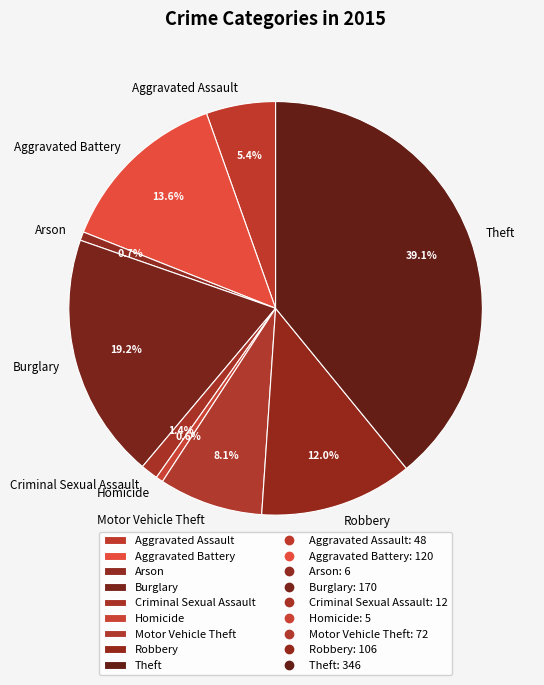

How many segments does this pie chart have?

9